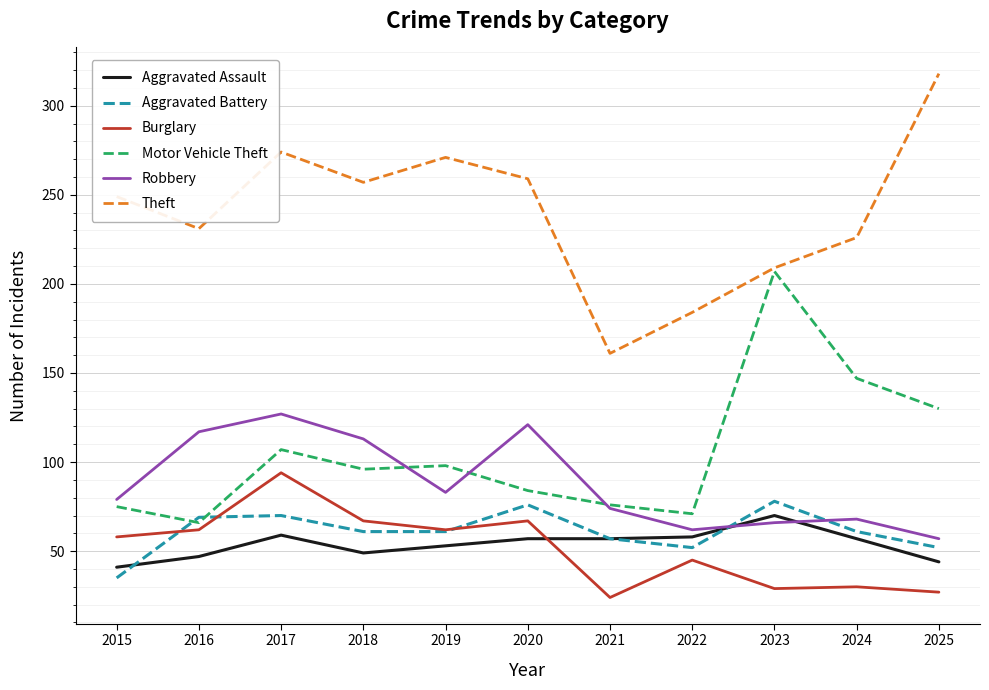

What is the average value of the Aggravated Battery series?

61